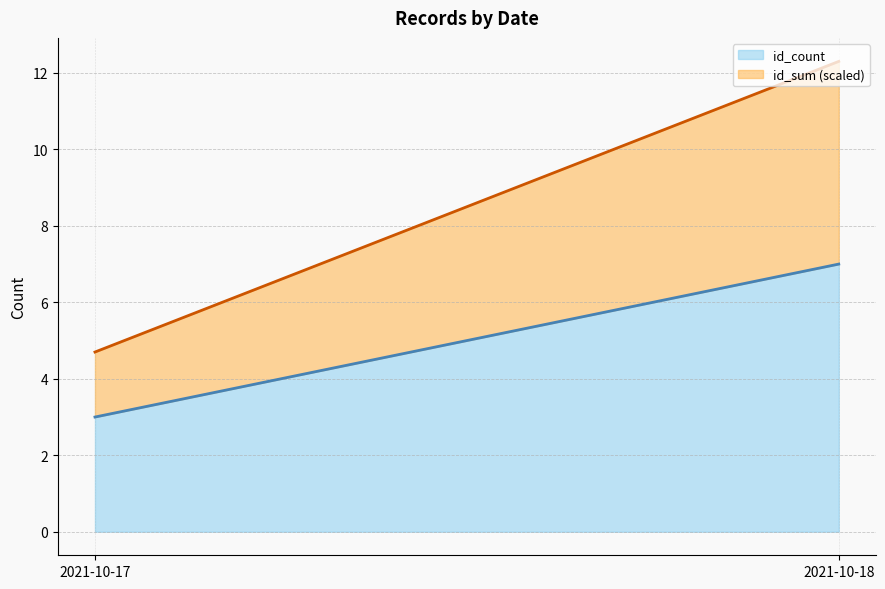

Does the chart display data point markers on the line(s)?

No